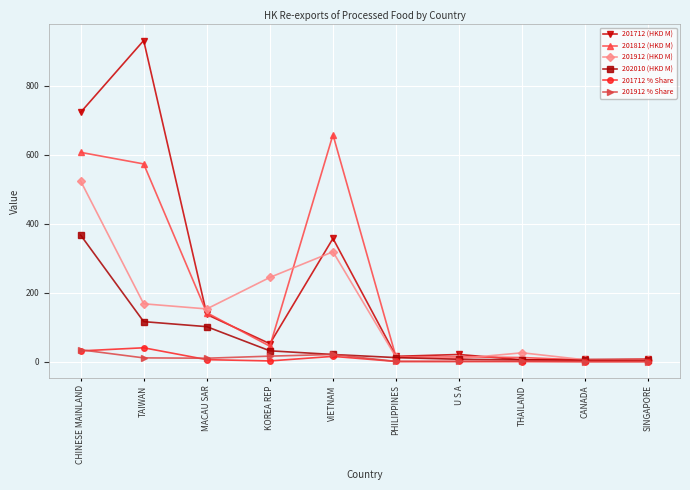

What is the difference between the maximum and minimum values in the 201912 % Share series?

34.2